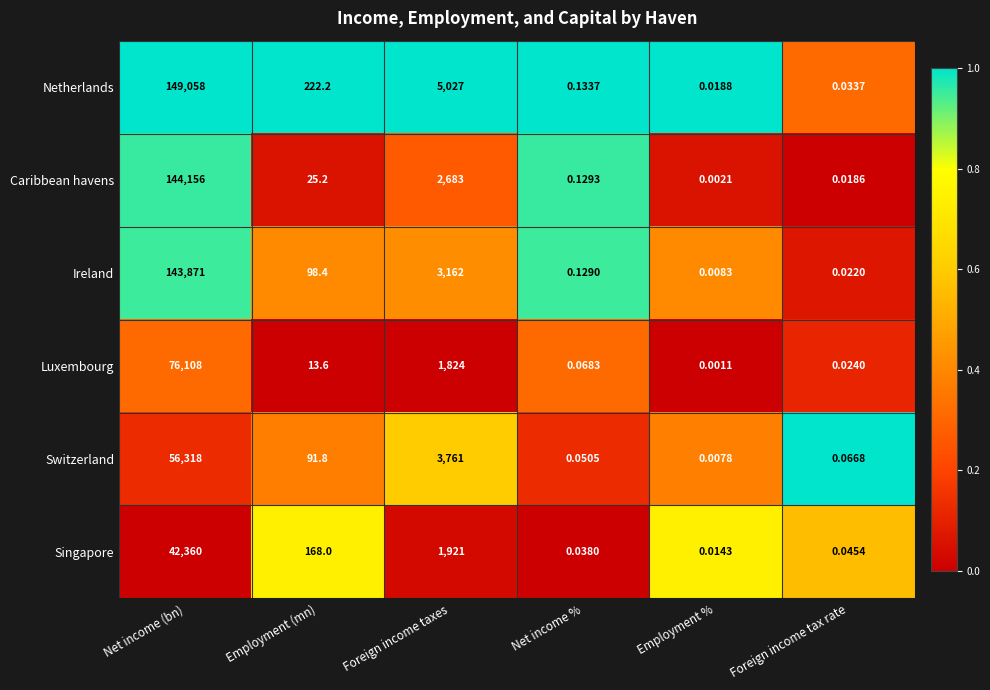

Count the number of categories in the chart.

6